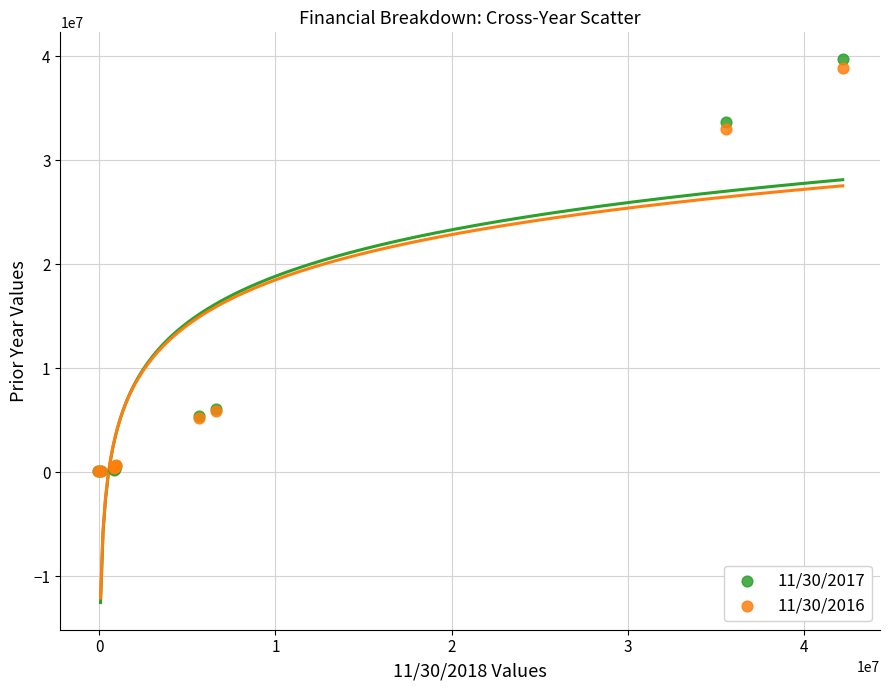

Across all series, what Y value is closest to 19877000?

32973000